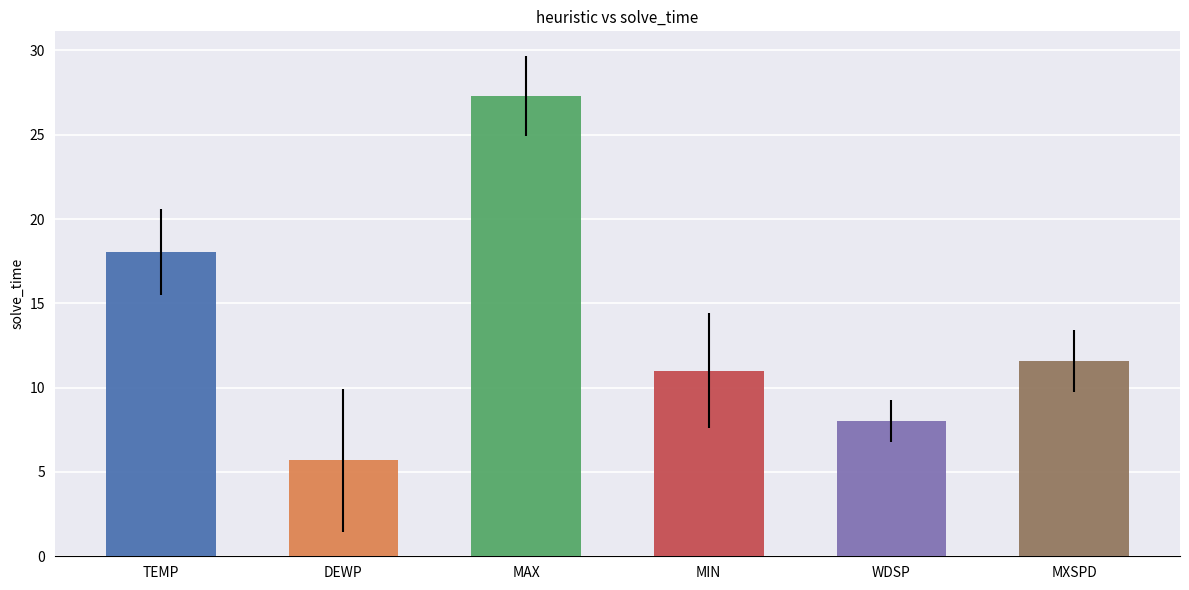

What are all the series names shown in the legend?

TEMP, DEWP, MAX, MIN, WDSP, MXSPD